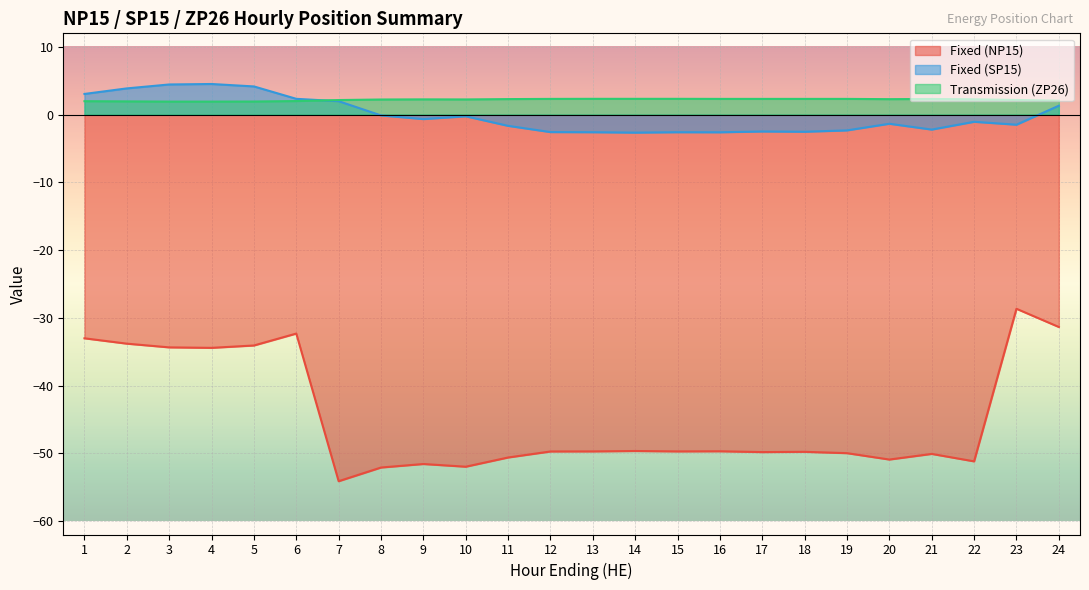

What is the value of the Transmission (ZP26) point at the 20th from the left?

2.3